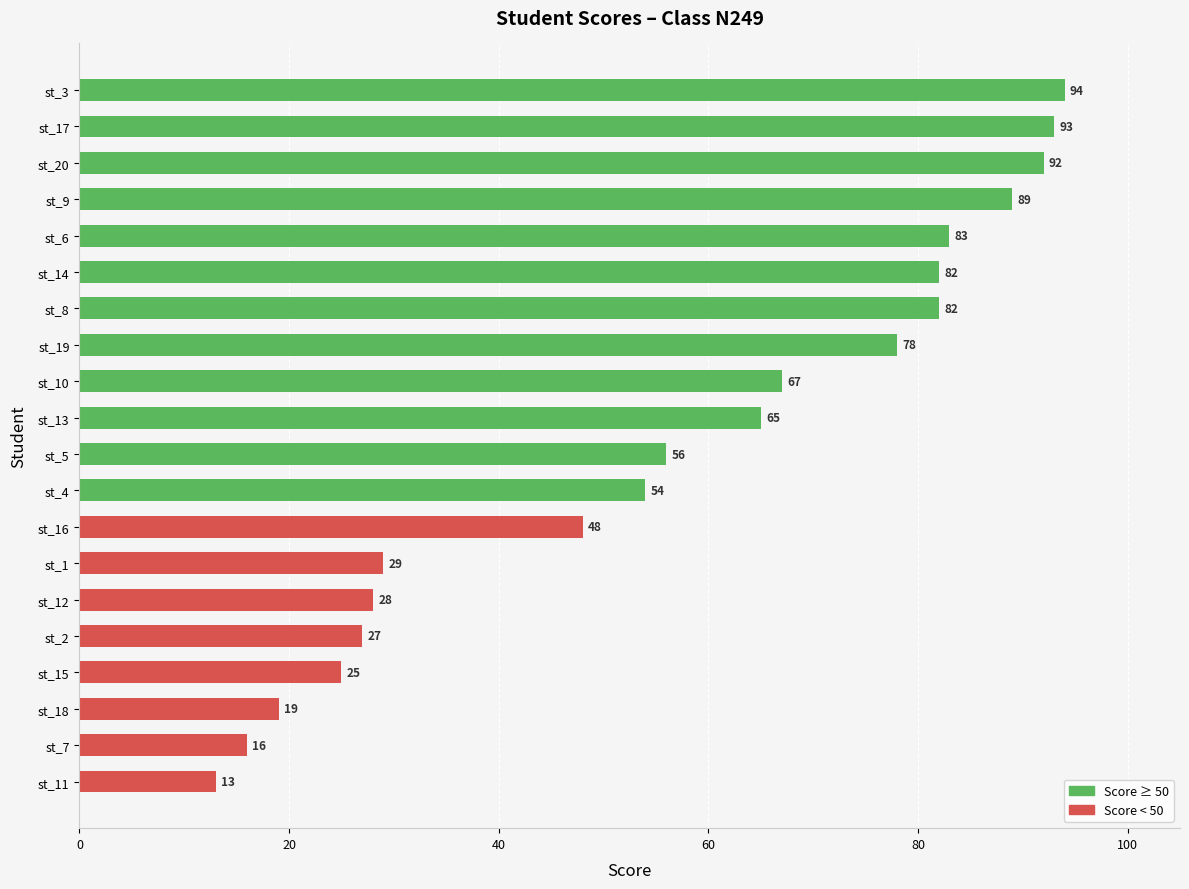

What is the difference between the maximum and minimum values?

81